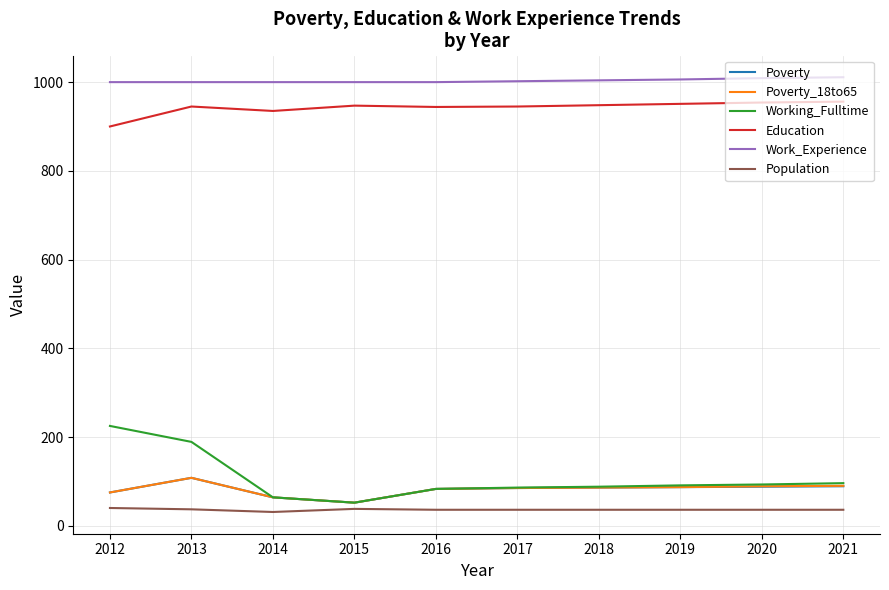

What value does the Poverty_18to65 series have at 2015, to the nearest 5?

50